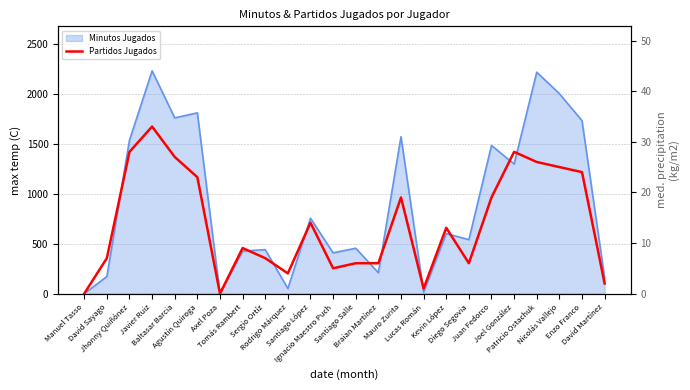

What is the value of the 14th point from the left?

6